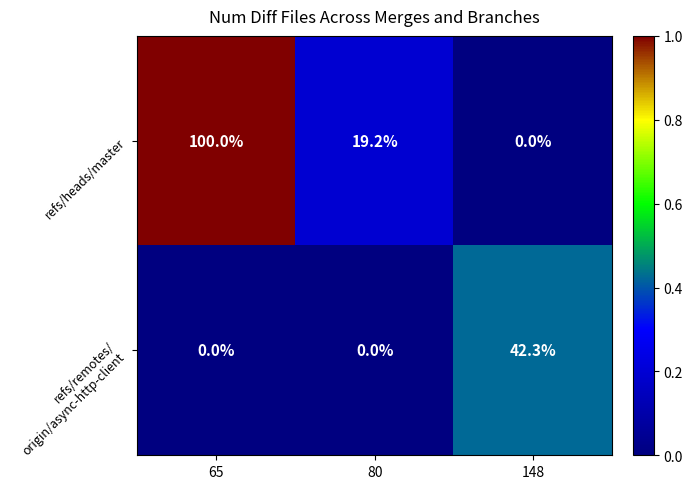

The value of refs/heads/master at 65 is 100.0. True or false?

True